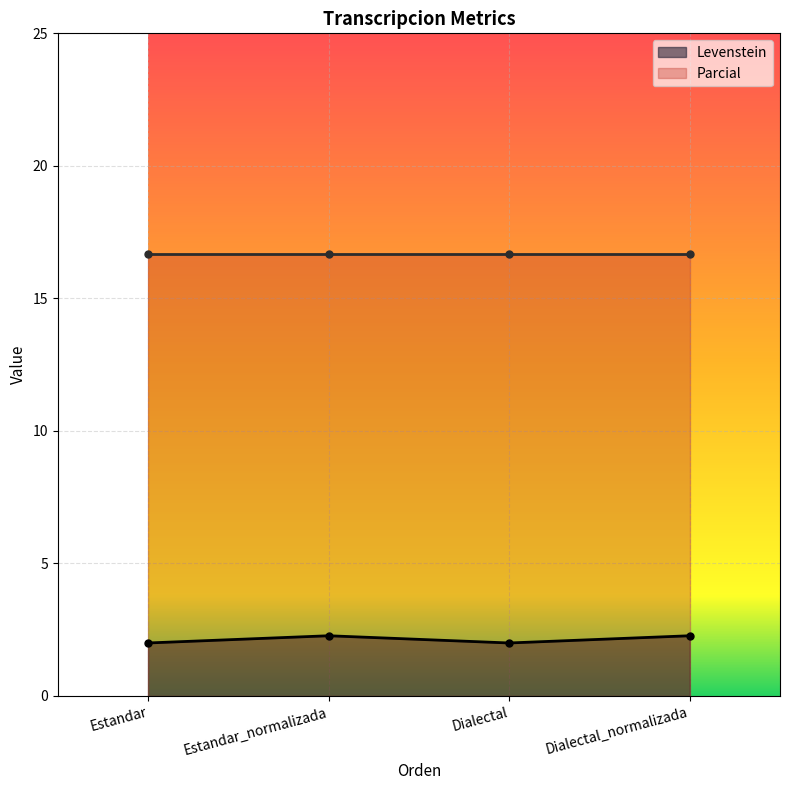

What is the maximum value for Levenstein?

2.3